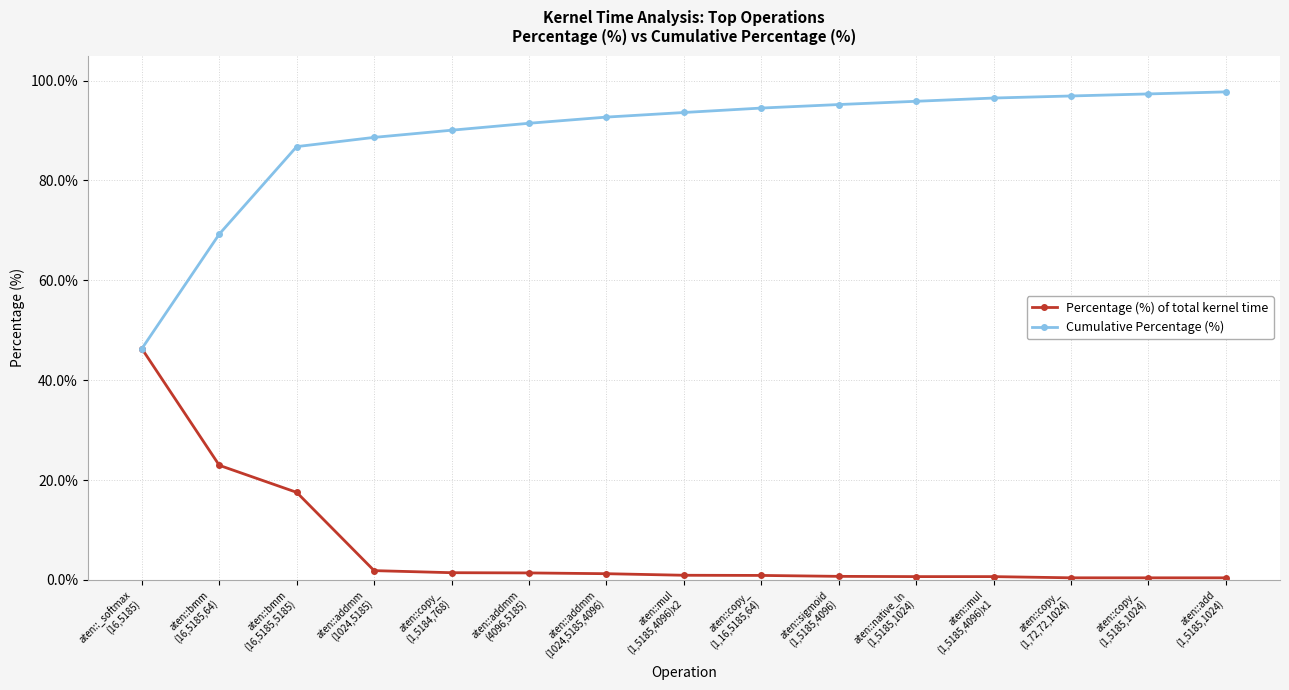

Is it true that Percentage (%) of total kernel time equals 0.7 at aten::native_ln
(1,5185,1024)?

True